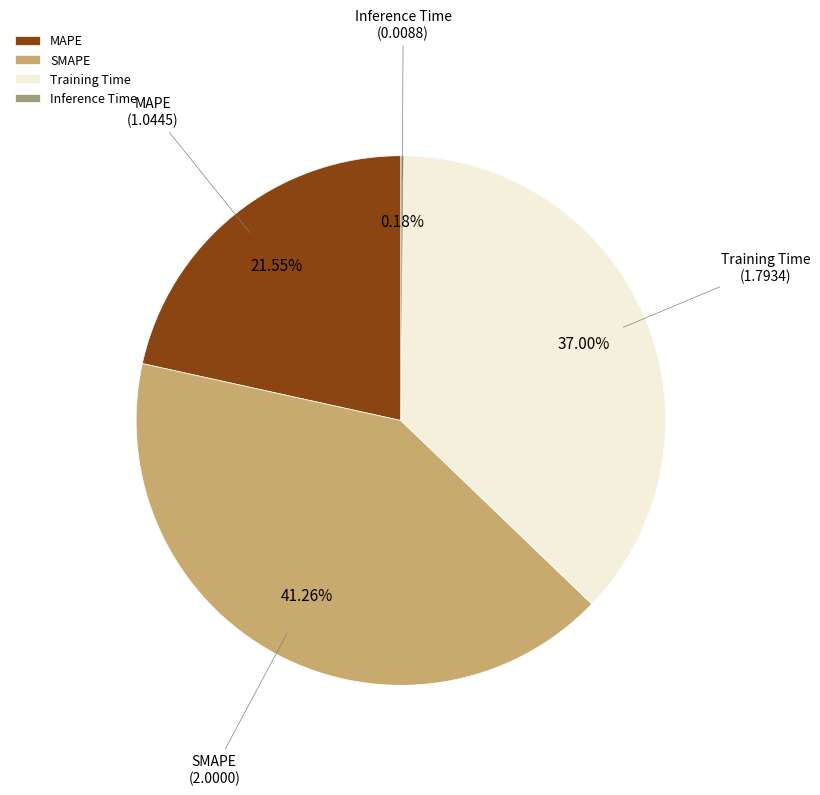

To the nearest percent, what is the difference between the Training Time and SMAPE slice percentages?

4%